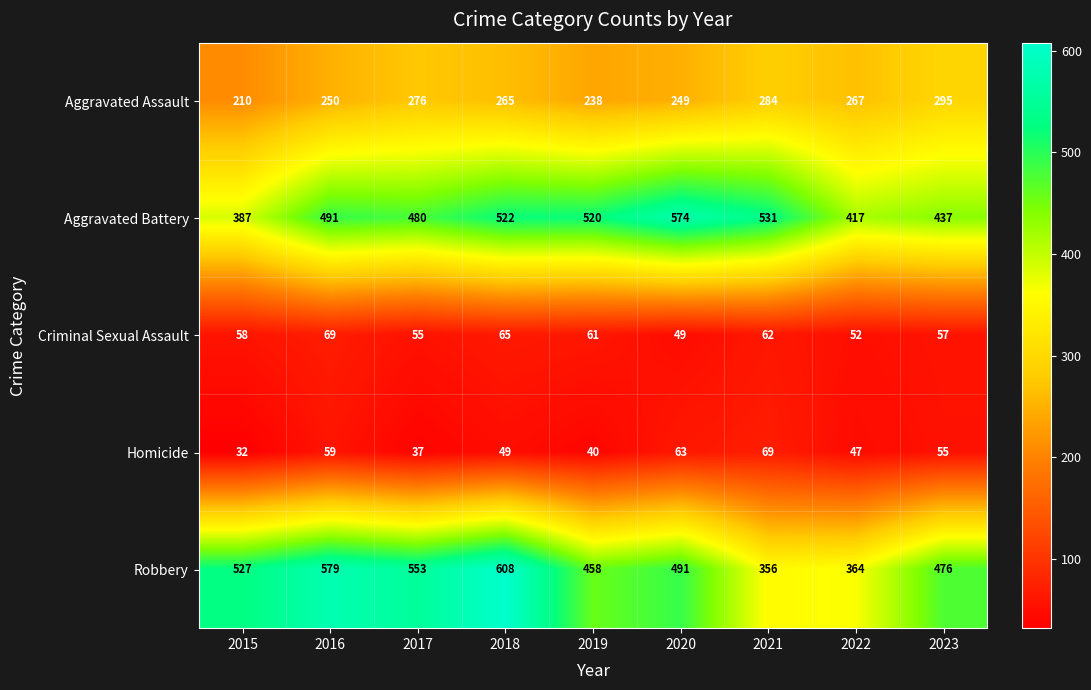

At 2018, list the series in order from largest to smallest.

Robbery, Aggravated Battery, Aggravated Assault, Criminal Sexual Assault, Homicide